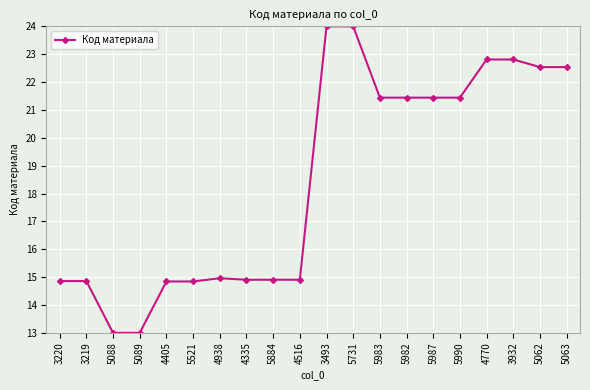

What is the ratio of the value at 3932 to the value at 5063?

1.0